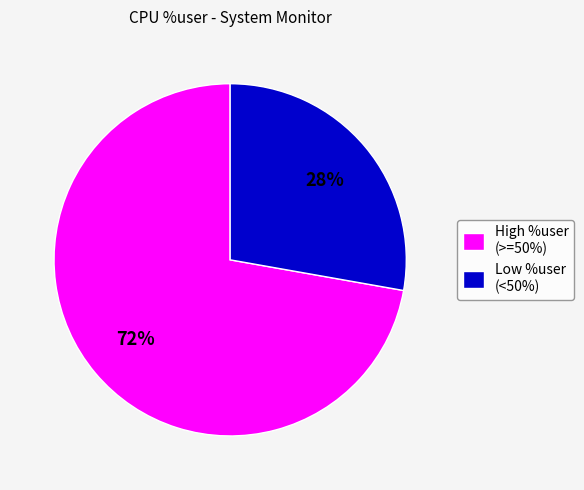

Count the number of slices in the pie.

2